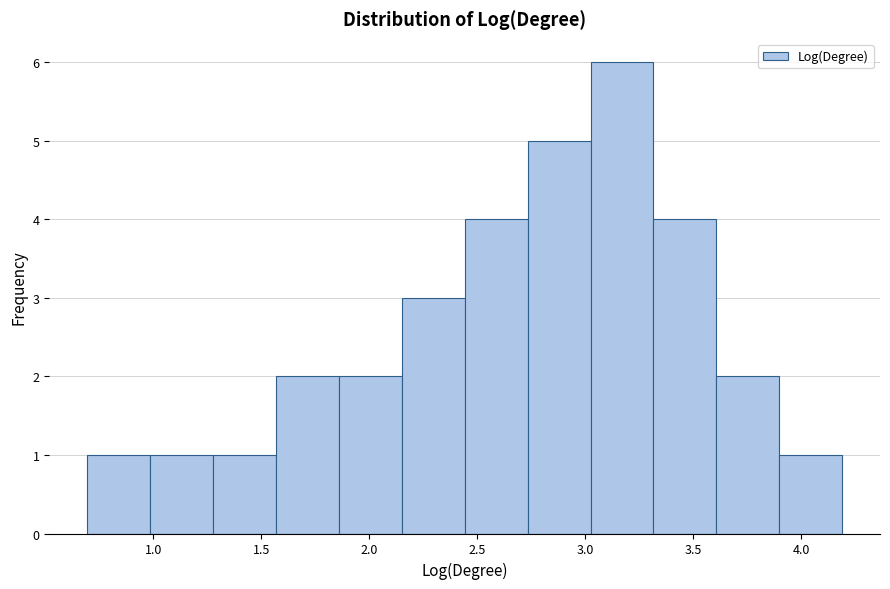

Reading left to right, transcribe this chart: for each bar, give the range it covers on the x-axis and its height. Neither the bar edges nor the heights are printed on the chart, so give them approximately, as read against the axes.

0.70 to 1.00: 1
1.00 to 1.30: 1
1.30 to 1.55: 1
1.55 to 1.85: 2
1.85 to 2.15: 2
2.15 to 2.45: 3
2.45 to 2.75: 4
2.75 to 3.00: 5
3.00 to 3.30: 6
3.30 to 3.60: 4
3.60 to 3.90: 2
3.90 to 4.20: 1